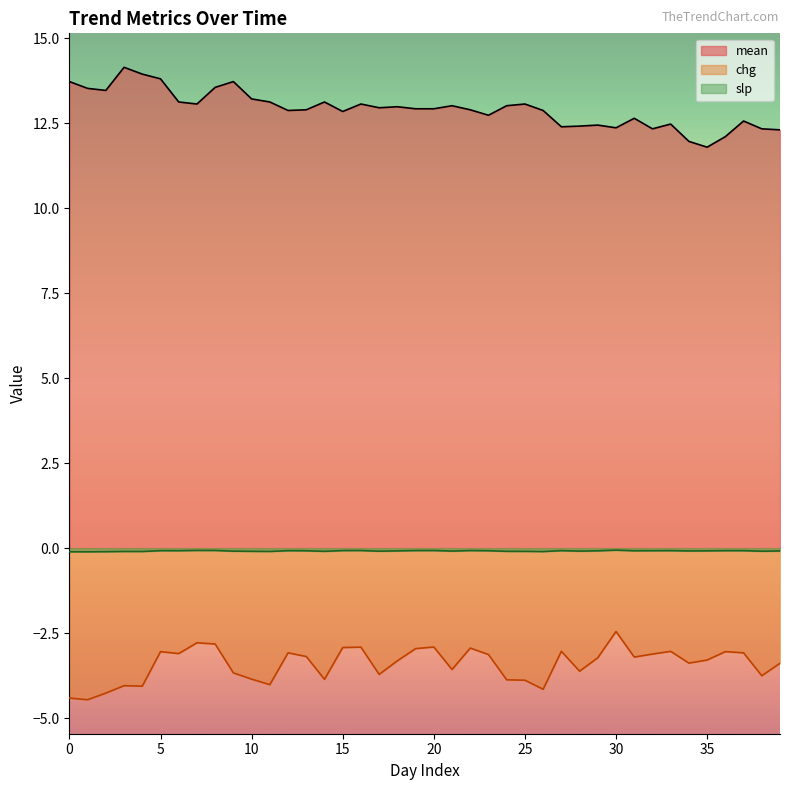

Rank the series by their maximum value, from highest to lowest.

mean, slp, chg